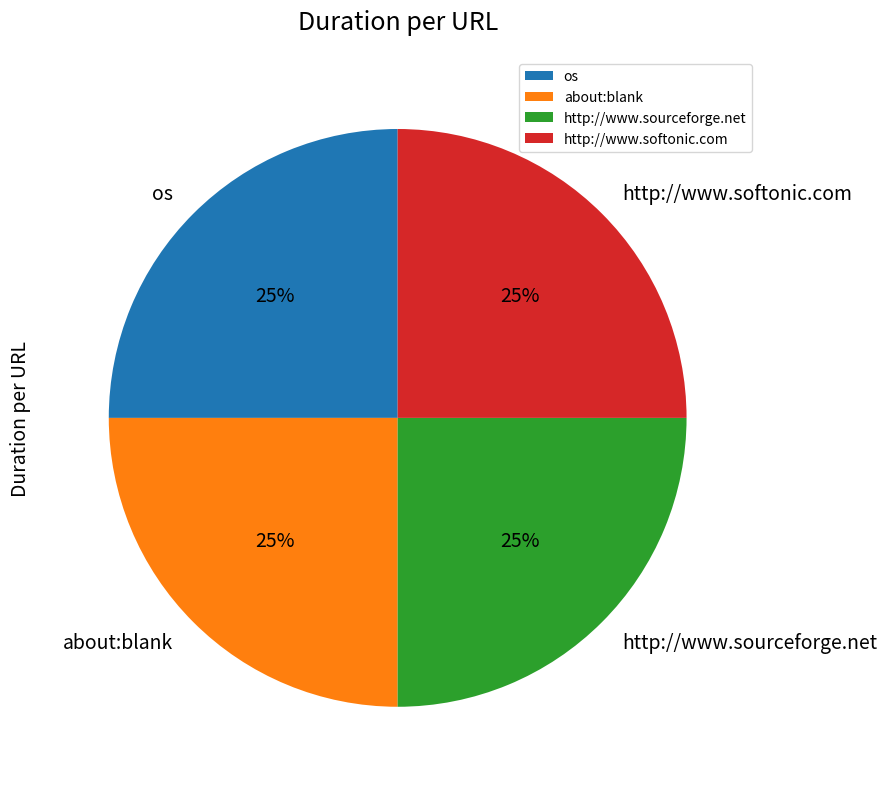

True or false: os accounts for 14% of the total.

False